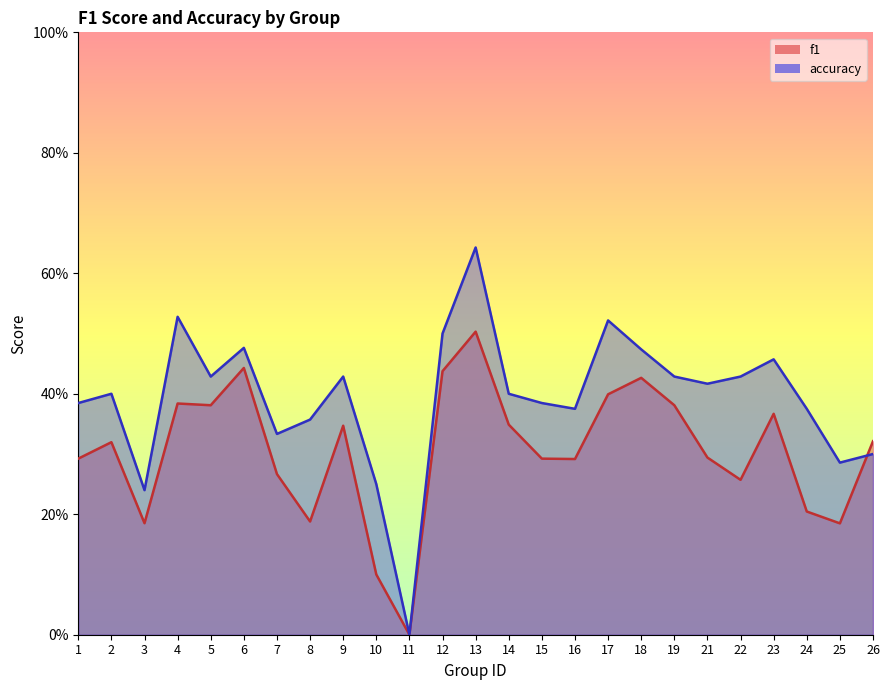

What is the difference between the second highest and minimum values in the f1 series?

0.4